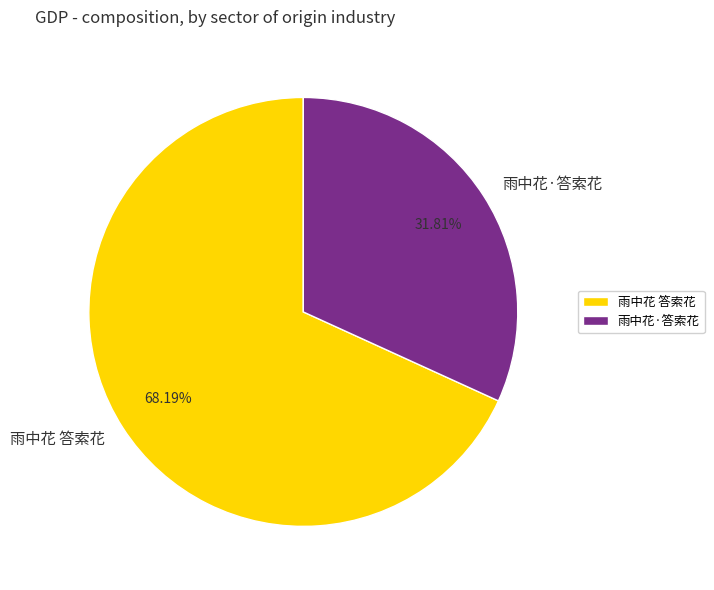

What is the largest slice in the pie chart?

雨中花 答索花